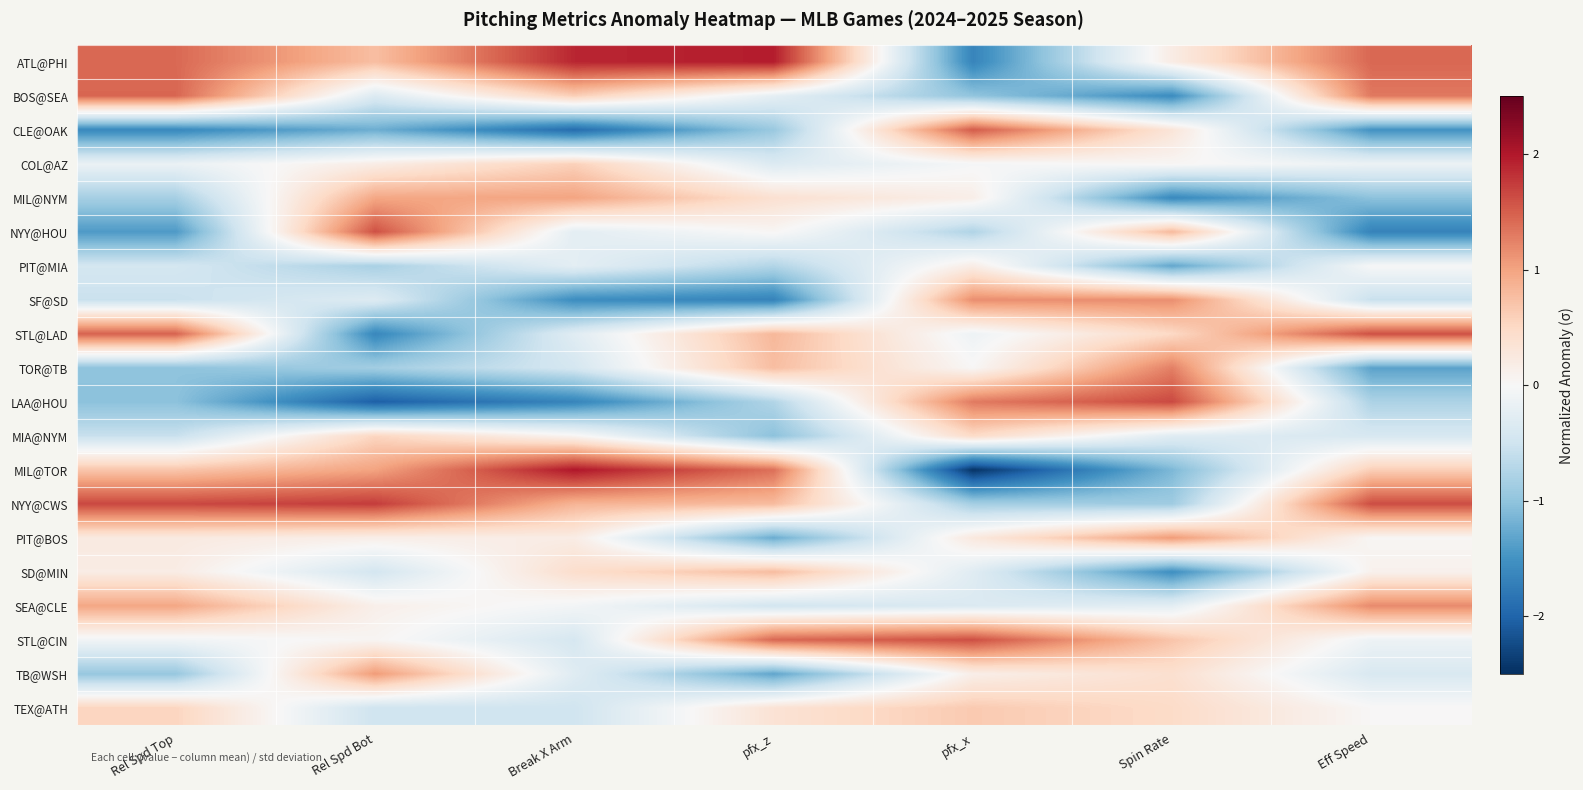

Count the number of data series in this chart.

20